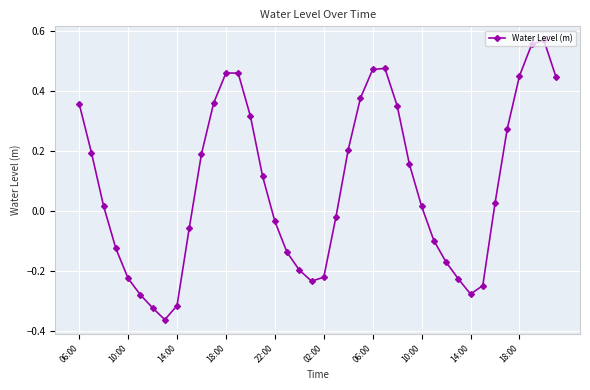

What is the difference between the maximum and second lowest values?

0.9